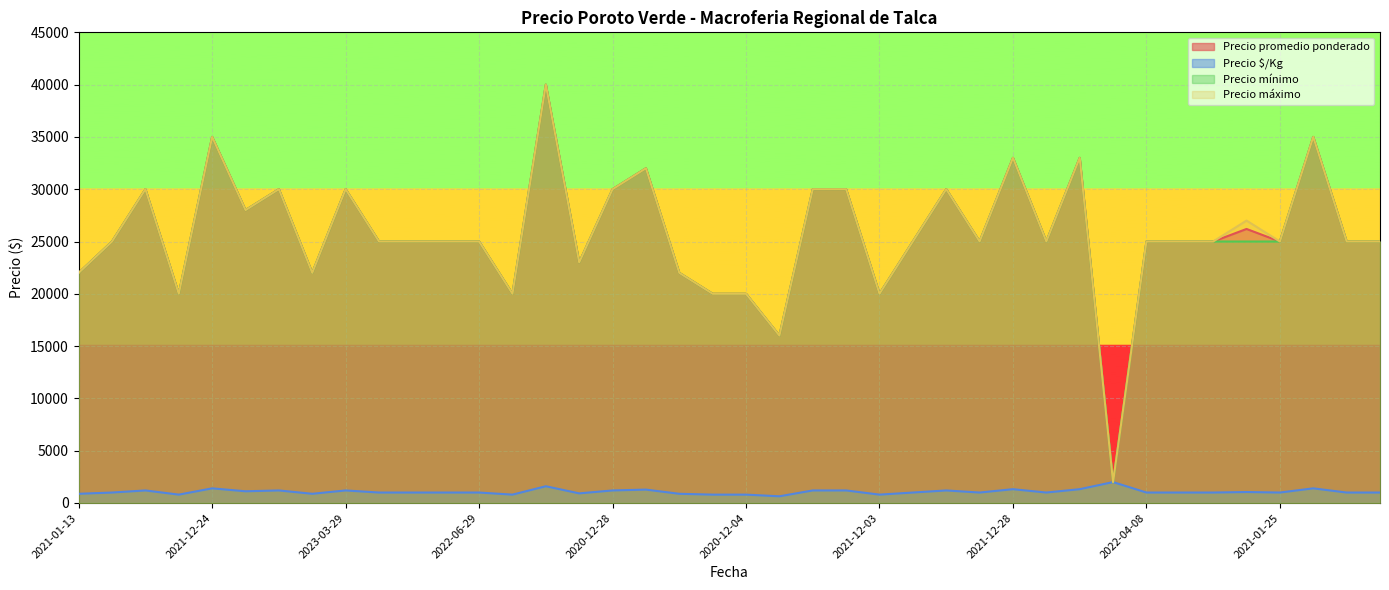

Read the Precio máximo value at 2023-02-08, to the nearest 50.

25000